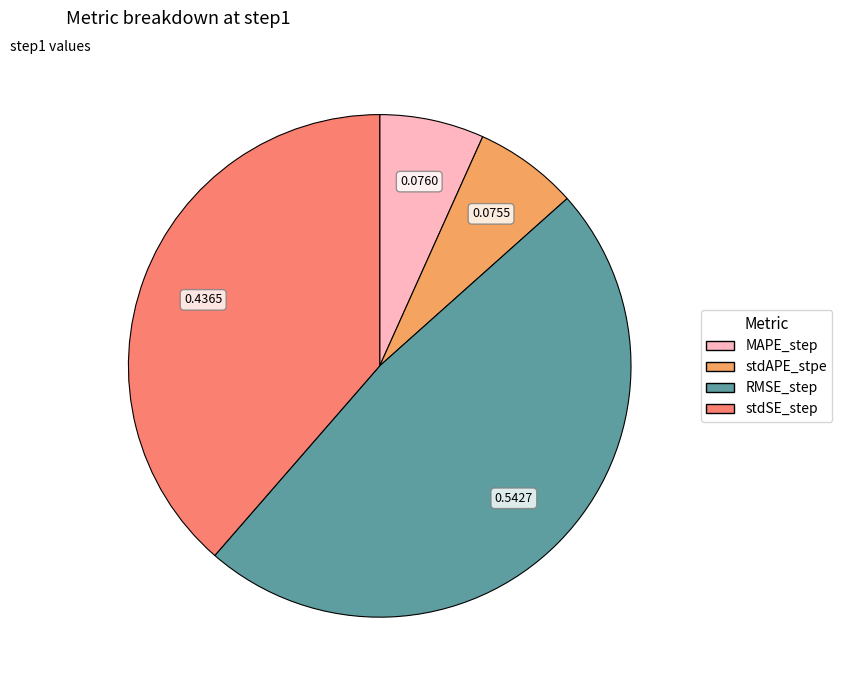

Count the number of slices in the pie.

4